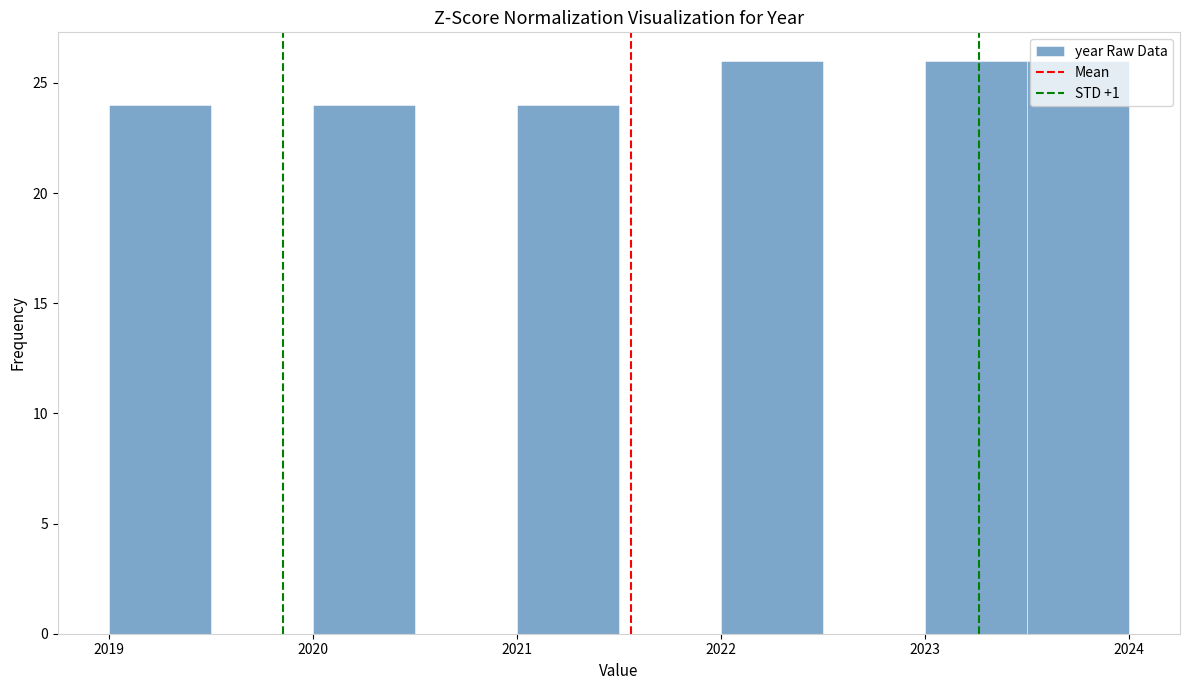

What is the height of the bar covering 2021.0 to 2021.5 on the x-axis? The values are not printed on the chart, so give them approximately, as read against the axis.

24